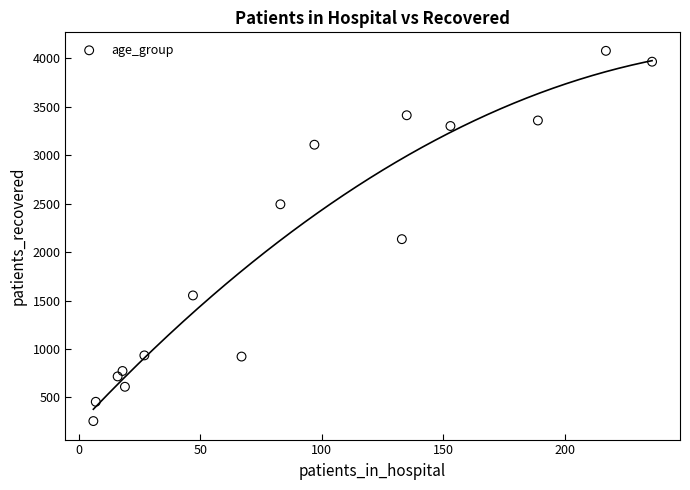

What is the range of X values (max minus min)?

230